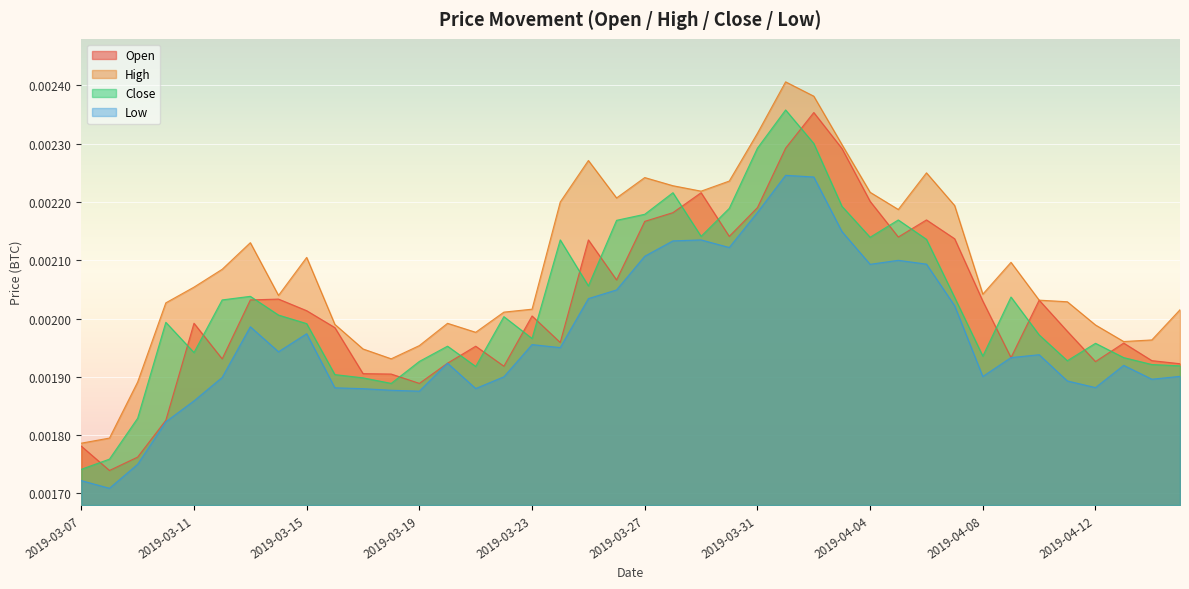

How many data points does each series have?

40